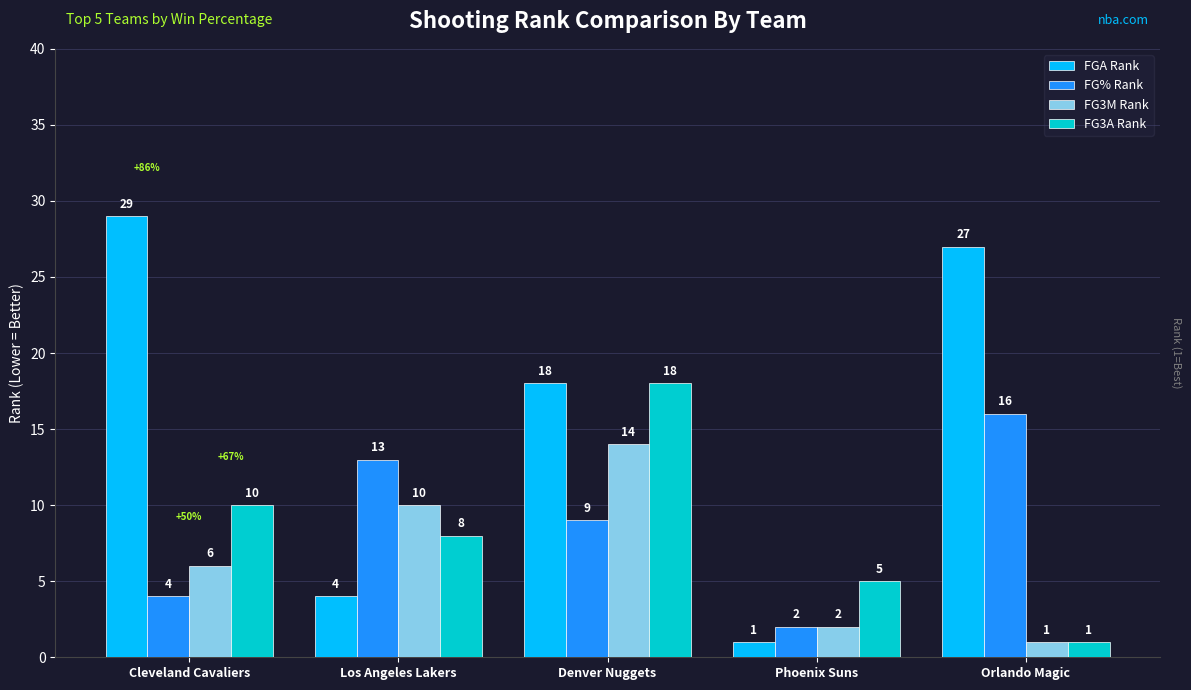

How many data points does each series have?

5